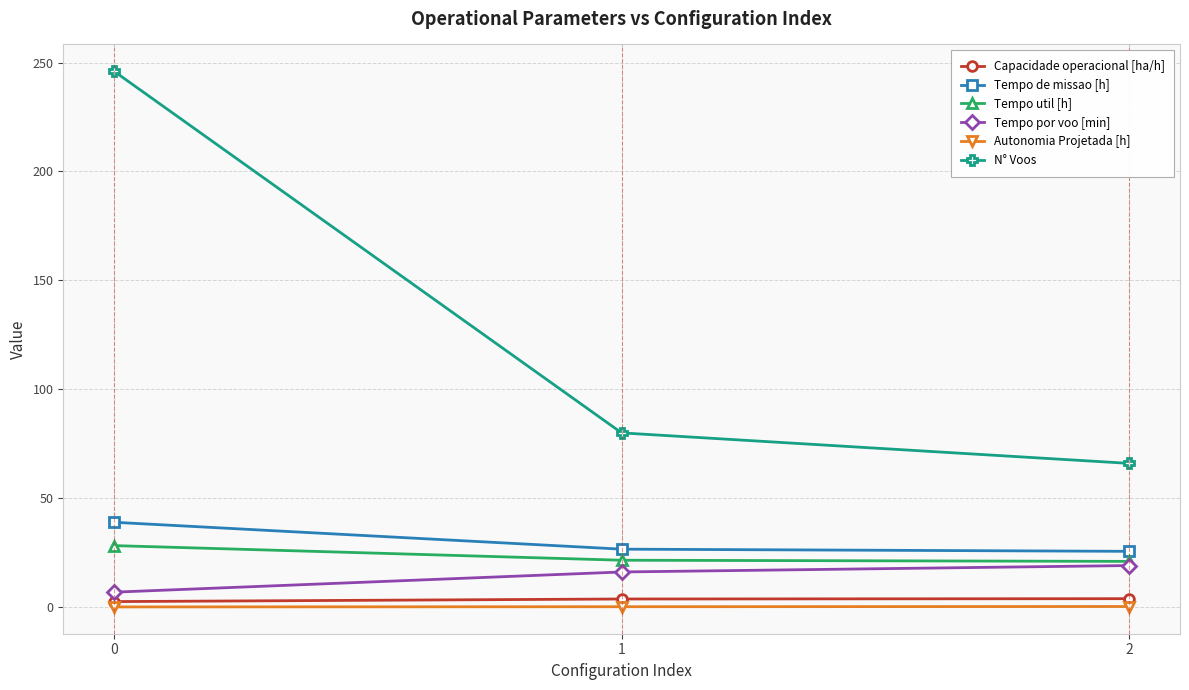

List the labels in order of N° Voos value, largest first.

0, 1, 2